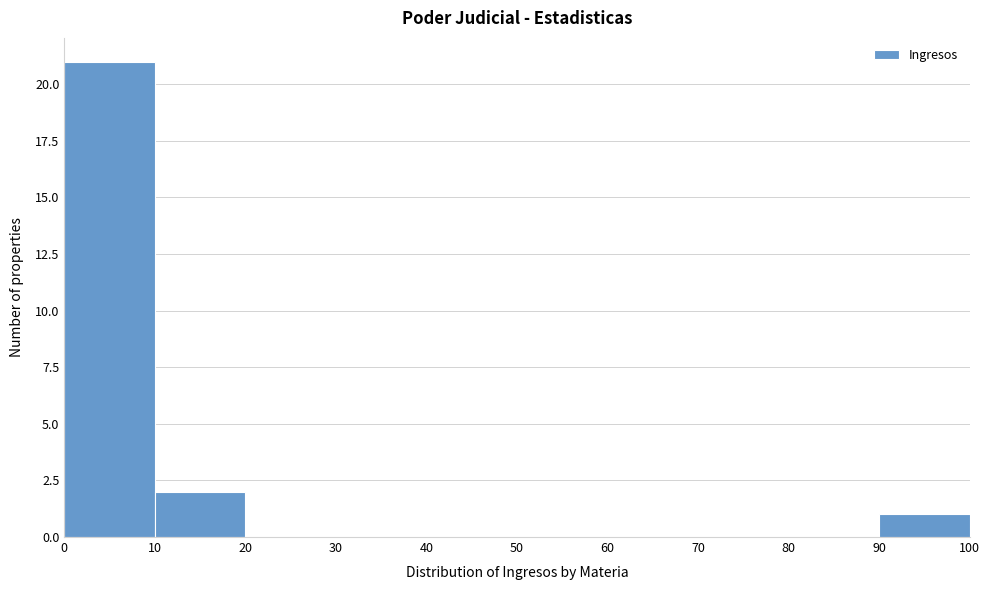

Over which range of the x-axis is the bar tallest?

0 to 10